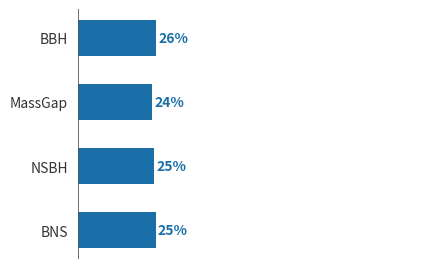

Where is the data nearest to the value 24?

MassGap